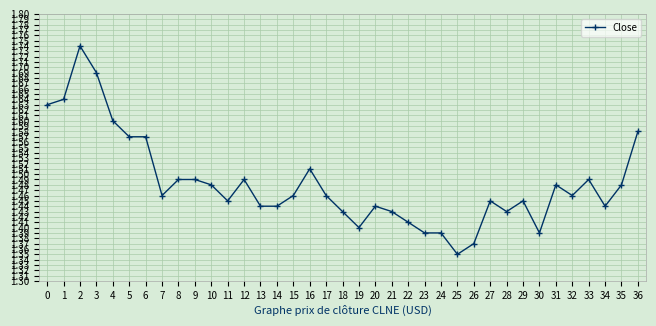

True or false: there are more than 1 points higher than both neighbors.

True